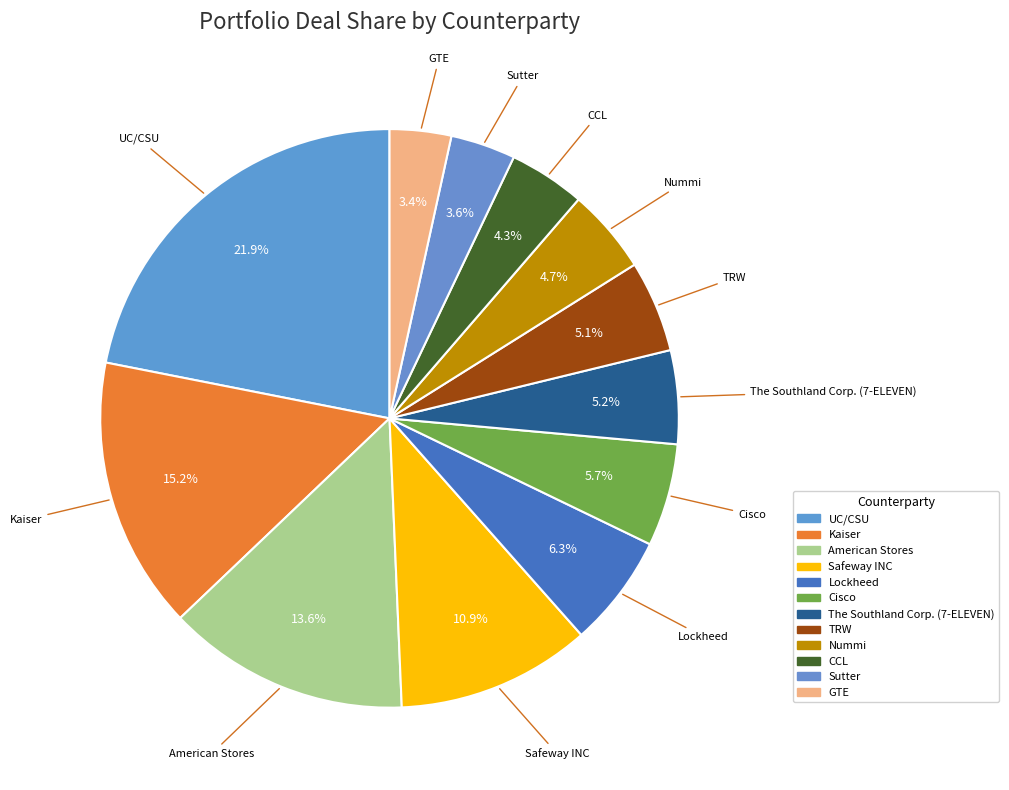

How many segments does this pie chart have?

12